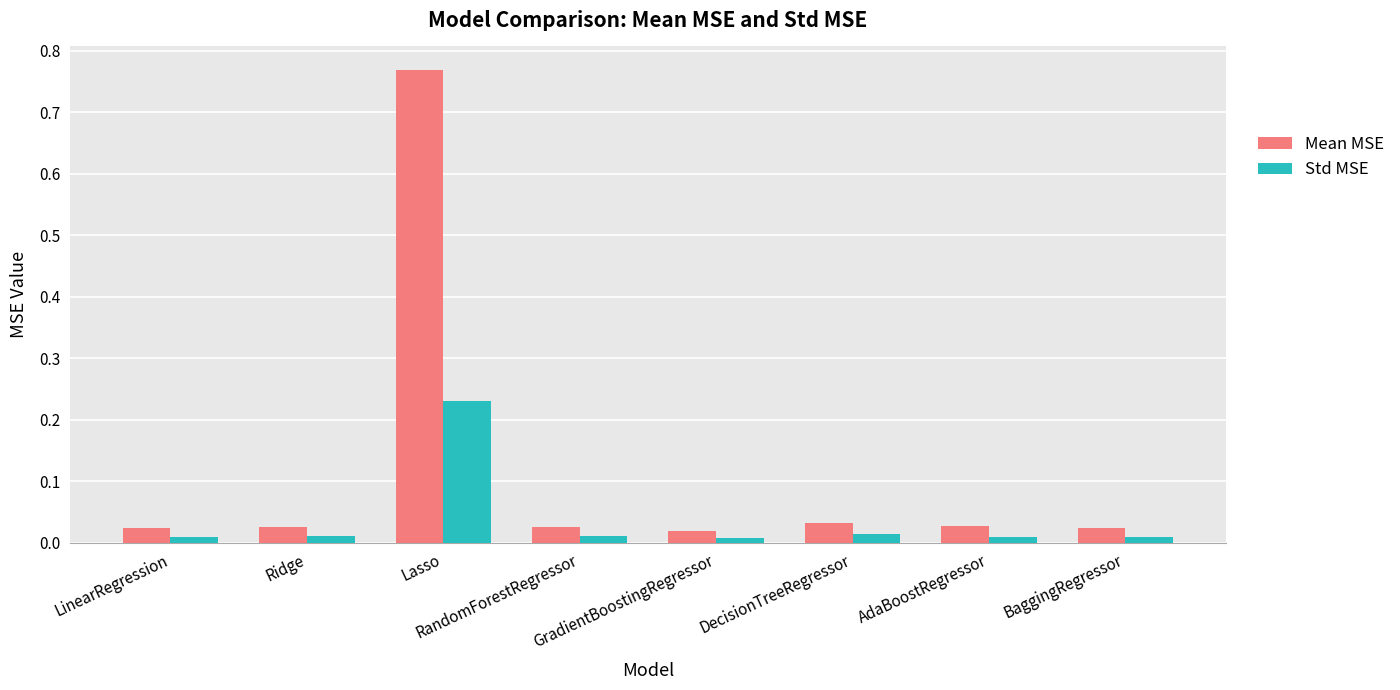

What is the label of the 6th bar from the right?

Lasso